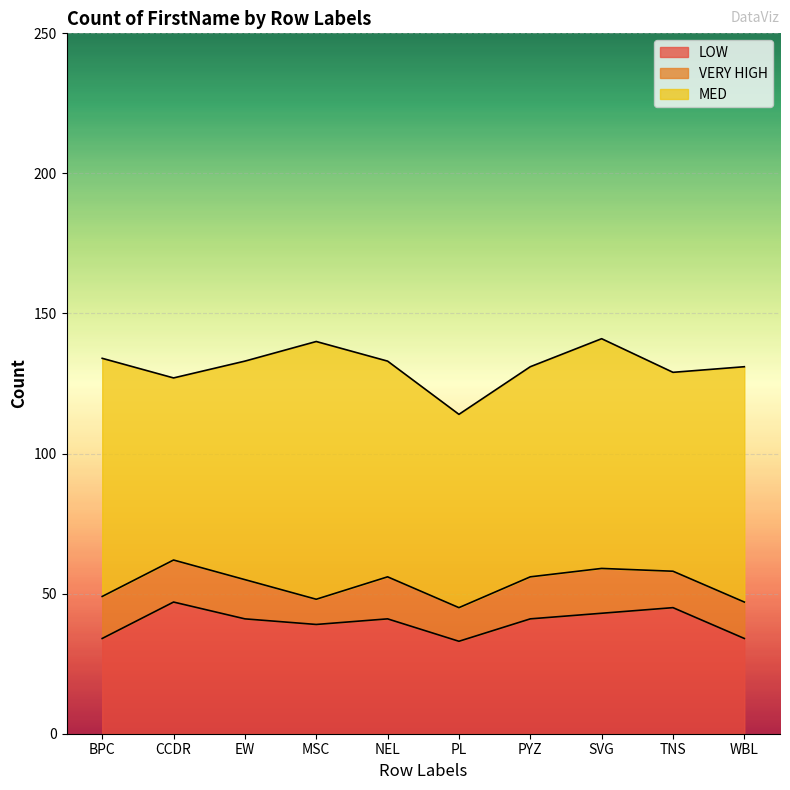

Count the number of data series in this chart.

3